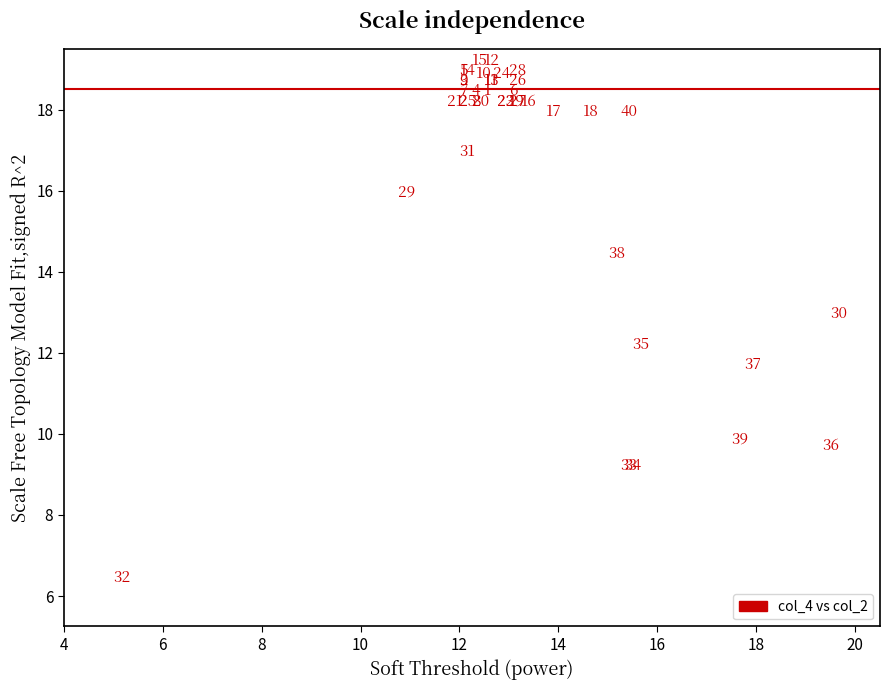

What Y value in the scatter plot is closest to 12?

12.0